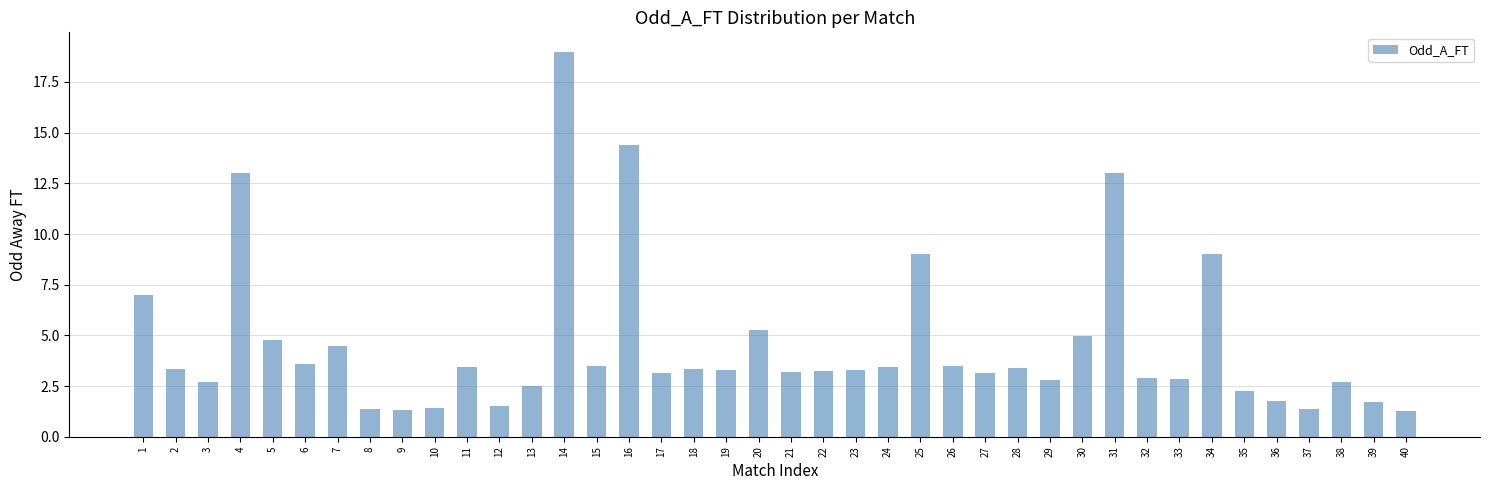

What is the difference between the values at 11 and 35?

1.2